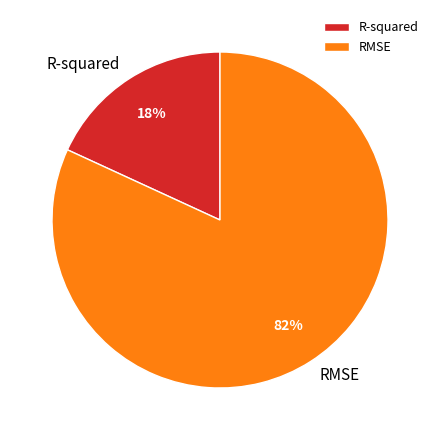

Which category accounts for the majority?

RMSE